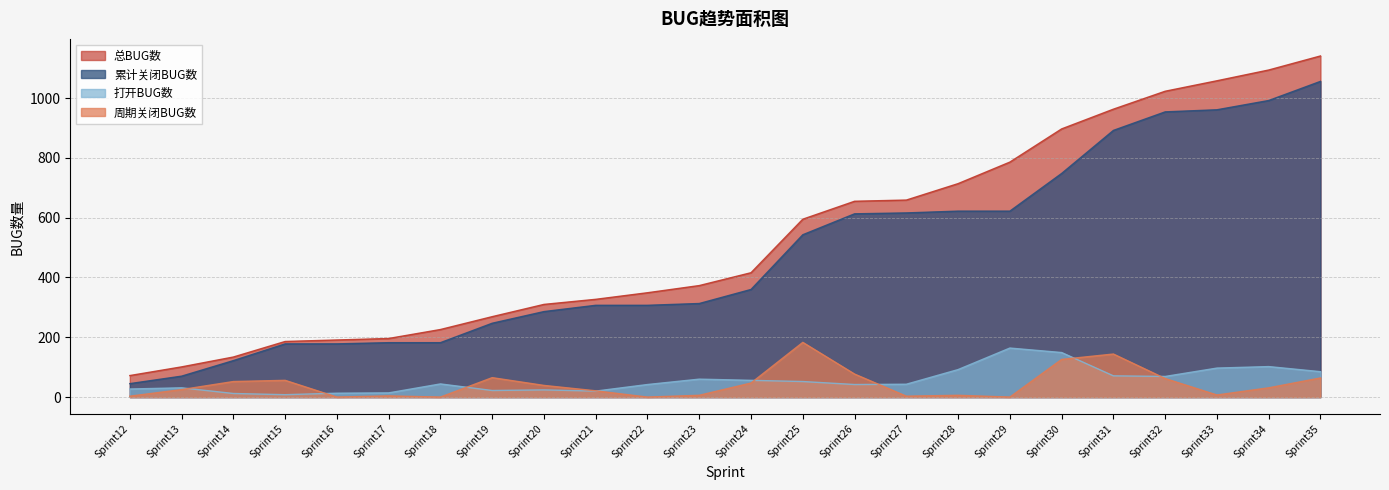

Reading left to right, what are all the values shown in this chart?

总BUG数: 72	101	134	186	191	196	226	269	310	327	349	373	416	595	655	659	714	786	897	963	1023	1058	1094	1141
累计关闭BUG数: 45	70	122	178	178	182	182	247	286	307	307	313	360	543	613	616	622	622	748	892	954	961	992	1056
打开BUG数: 27	31	12	8	13	14	44	22	24	20	42	60	56	52	42	43	92	164	149	71	69	97	102	85
周期关闭BUG数: 3	25	52	56	0	4	0	65	39	21	0	6	47	183	77	3	6	0	126	144	62	7	31	64